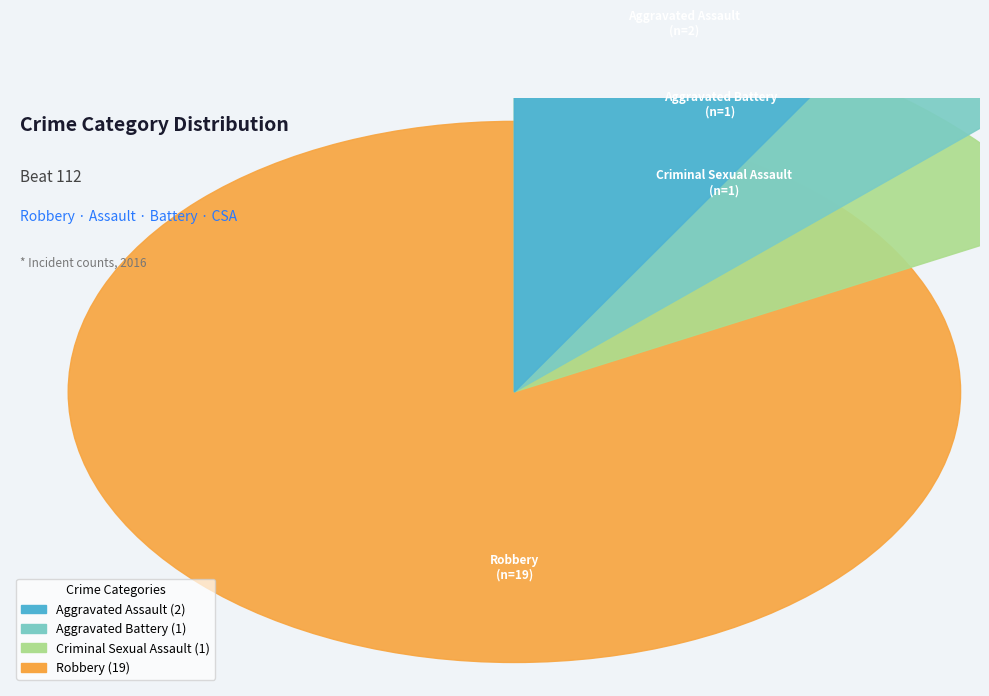

To the nearest percent, what is the average slice percentage?

25%